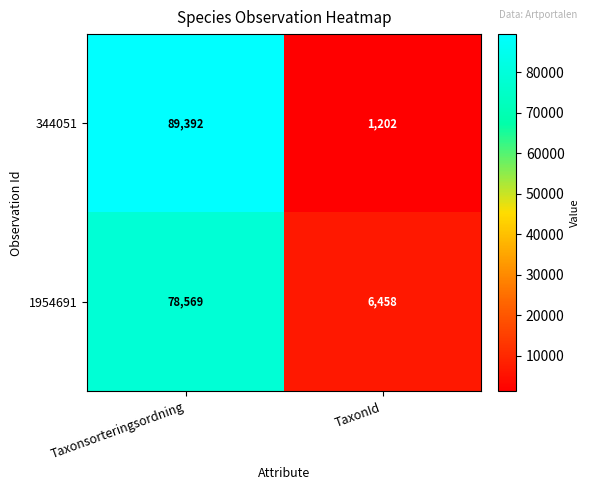

What is the difference between the 344051 values at TaxonId and Taxonsorteringsordning?

88190